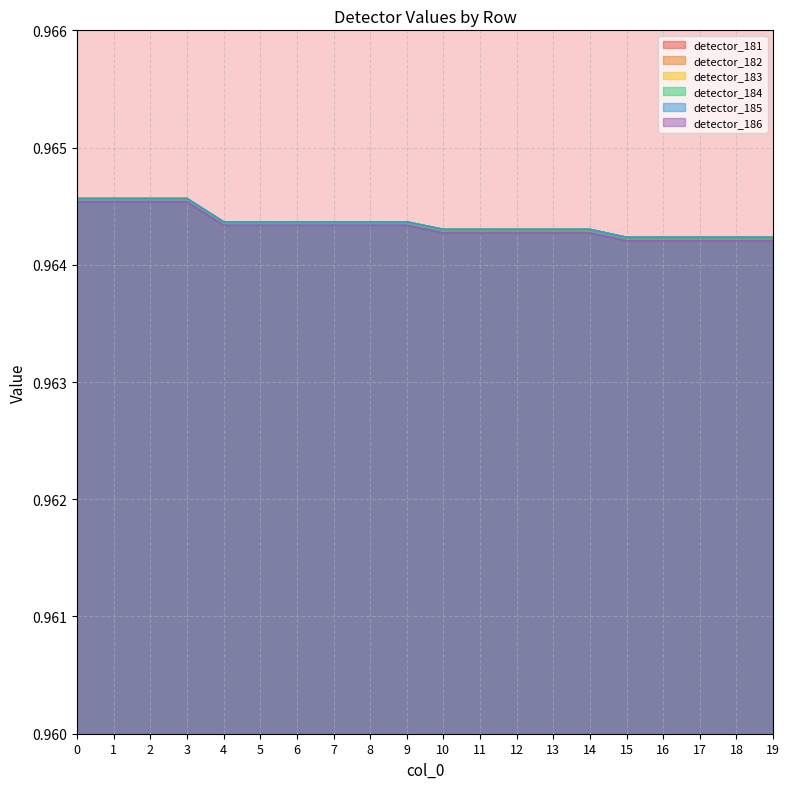

Which series changed the most between 8 and 12?

detector_186